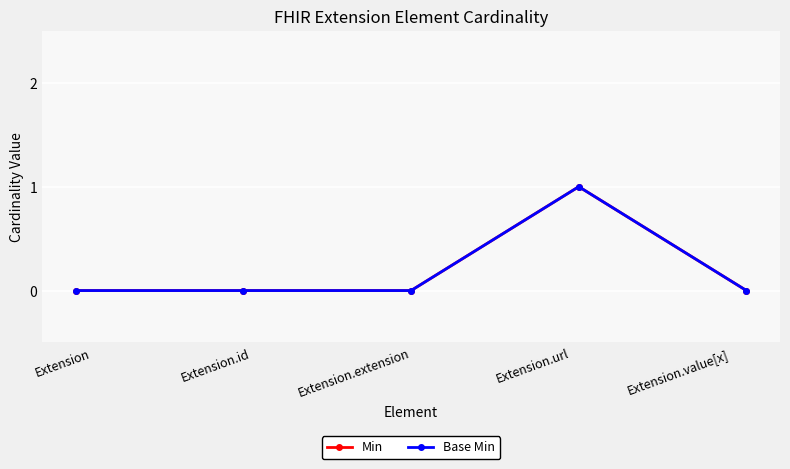

Which series has the largest range (max minus min)?

Min